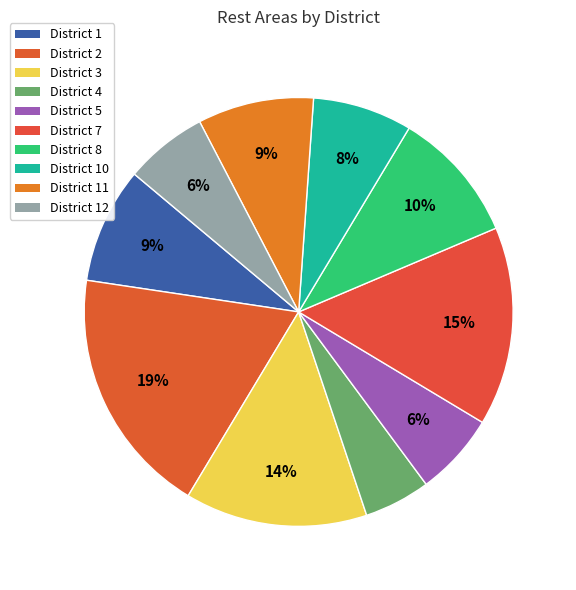

How many segments does this pie chart have?

10